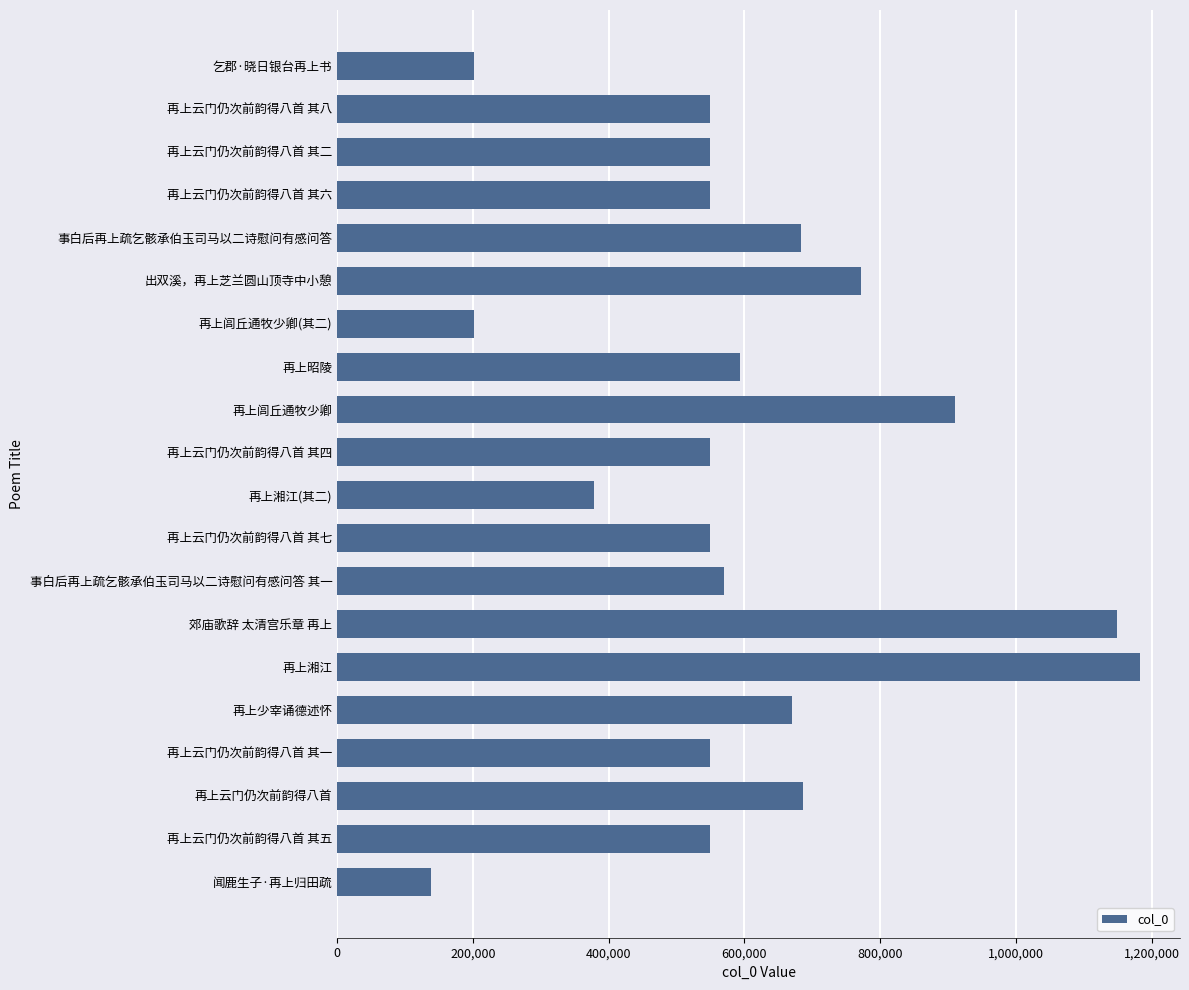

What is the smallest value displayed?

138464